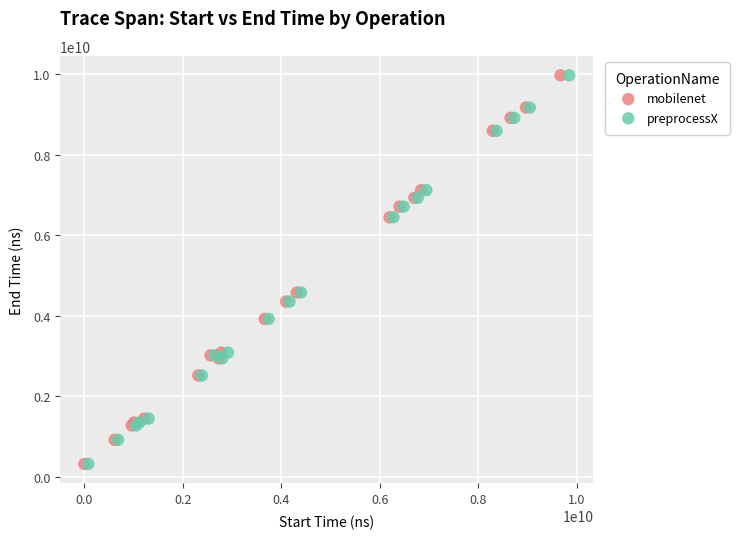

Which series has the largest Y range (max minus min)?

preprocessX